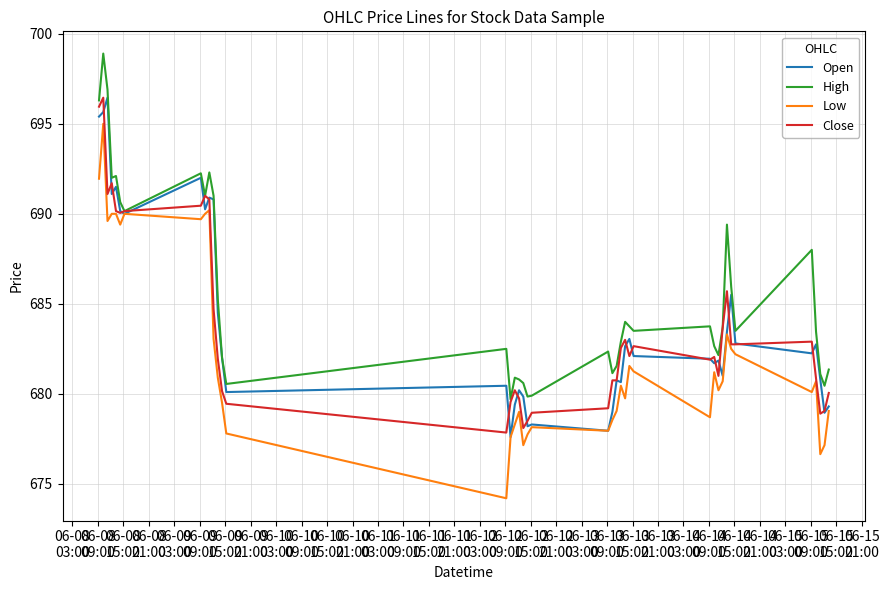

Which series has the widest spread of values?

Low